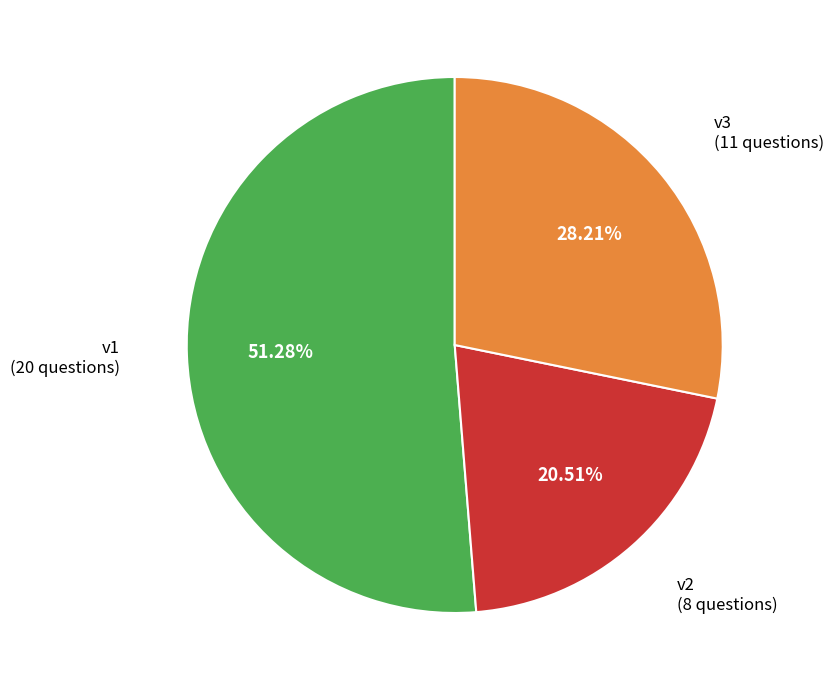

Does v2 account for over 50% of the chart?

No